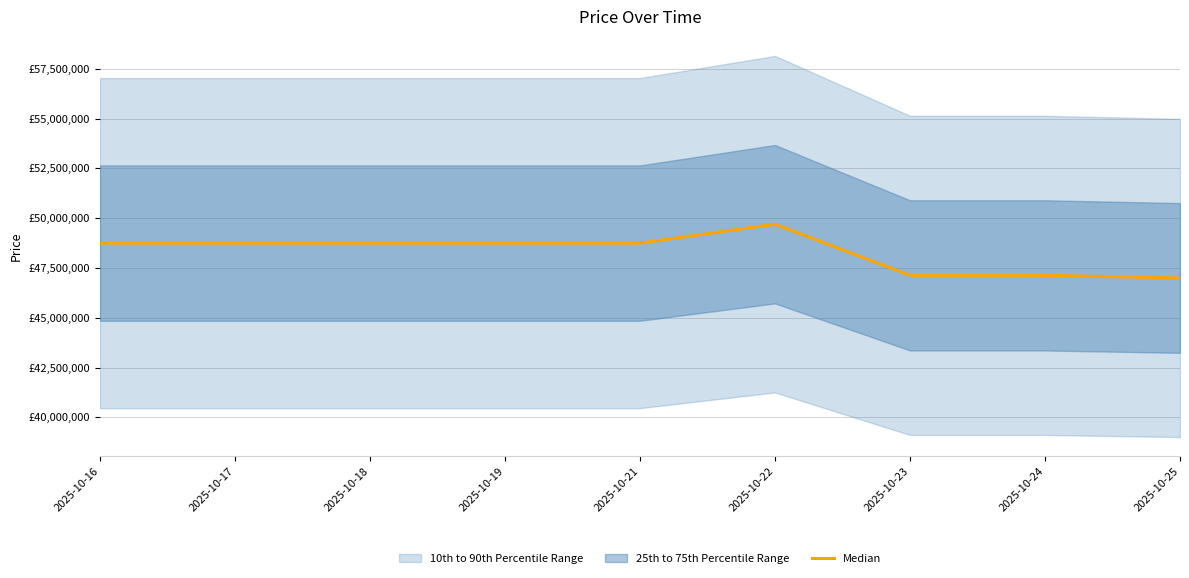

Count the number of values greater than 48750000.

1